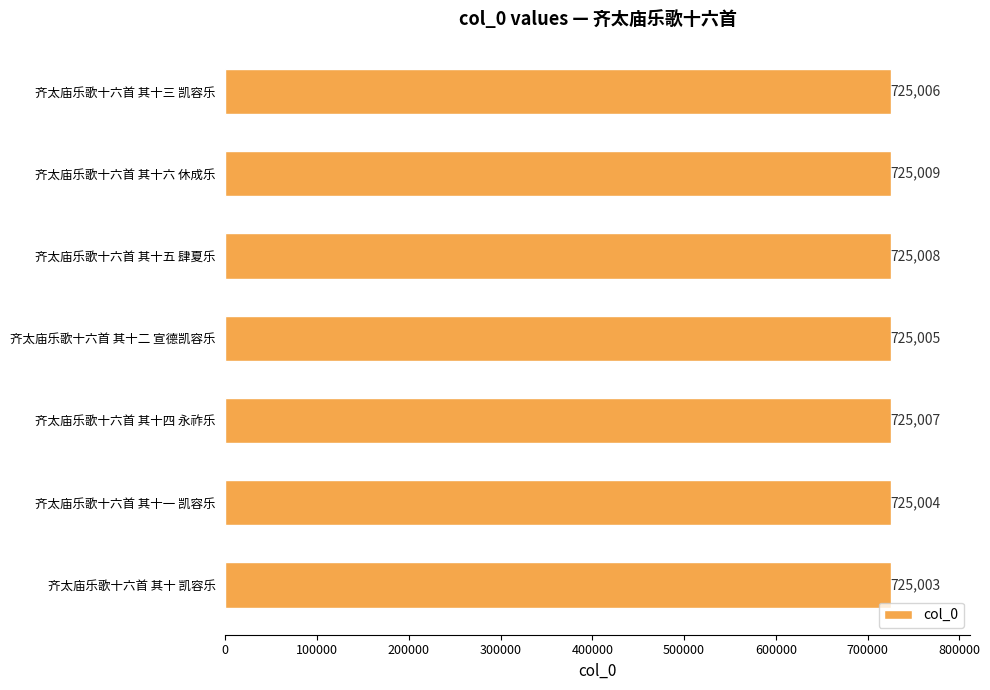

Count the values in the range 725004 to 725008.

5